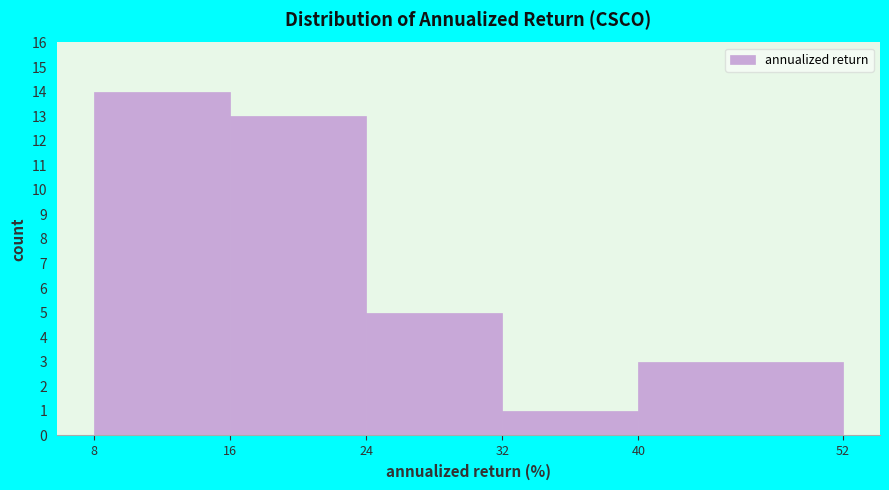

How tall is the bar that spans 40 to 52 on the x-axis? The values are not printed on the chart, so give them approximately, as read against the axis.

3